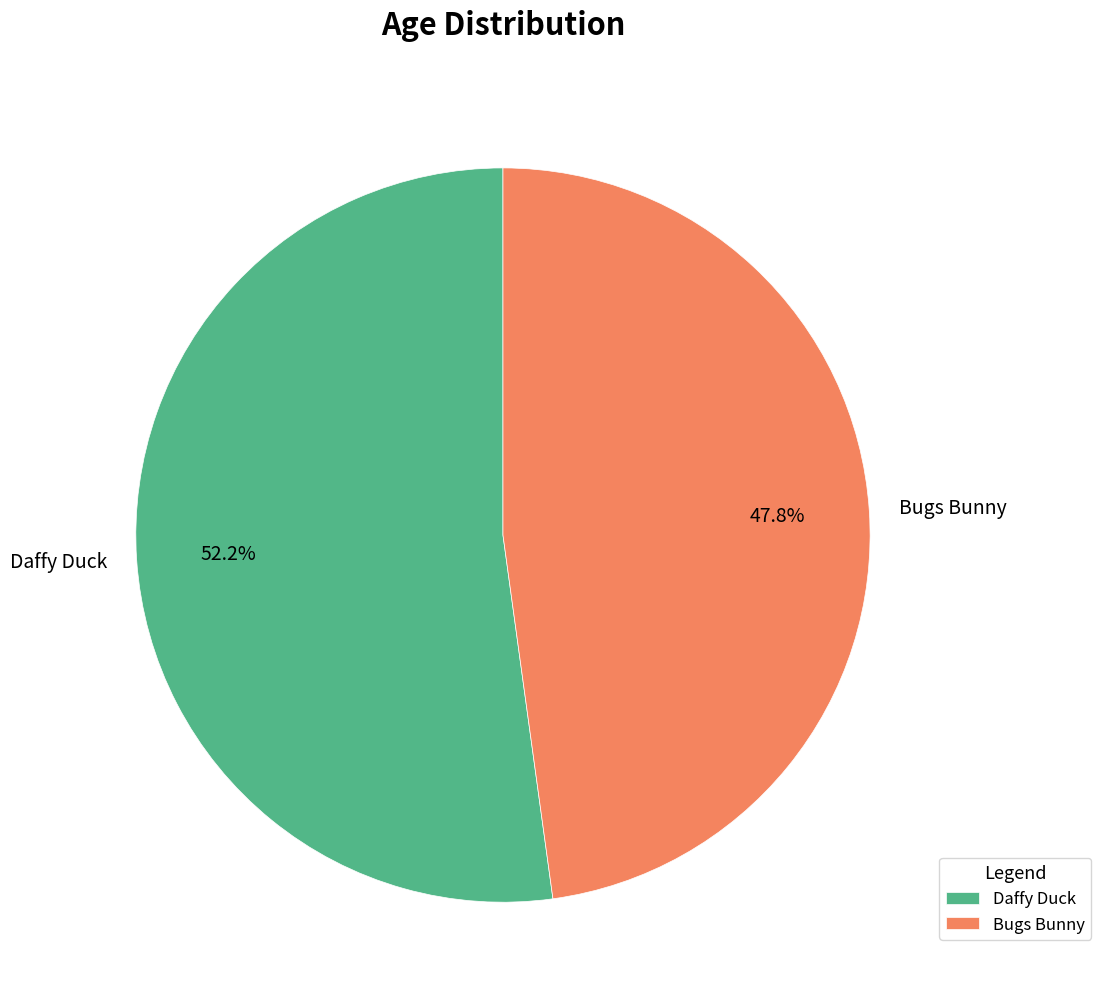

Is the sum of Bugs Bunny and Daffy Duck greater than half?

Yes